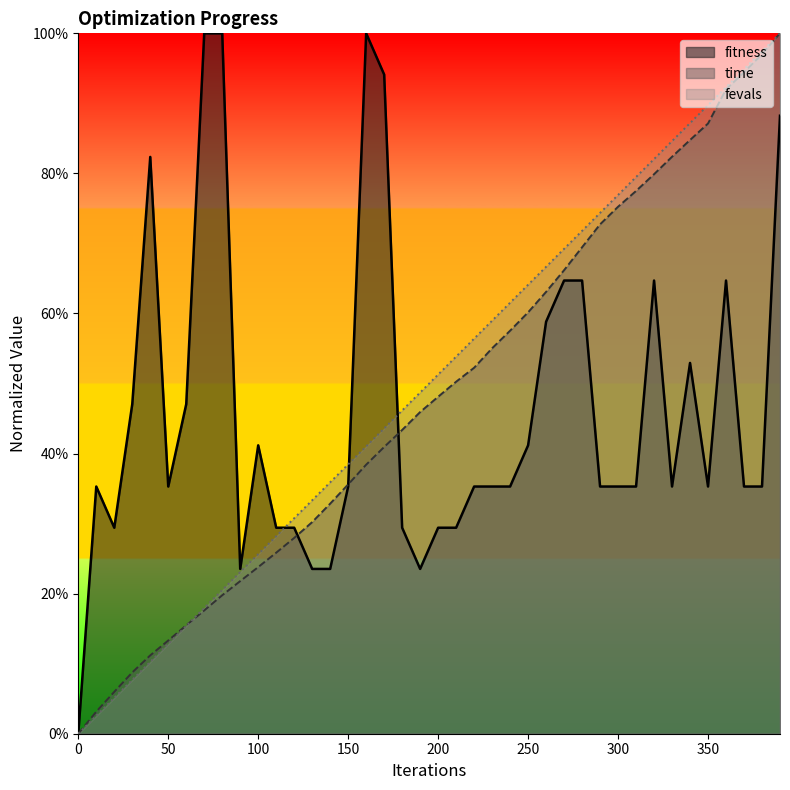

True or false: fitness has a value of 1.4 at 160.

False